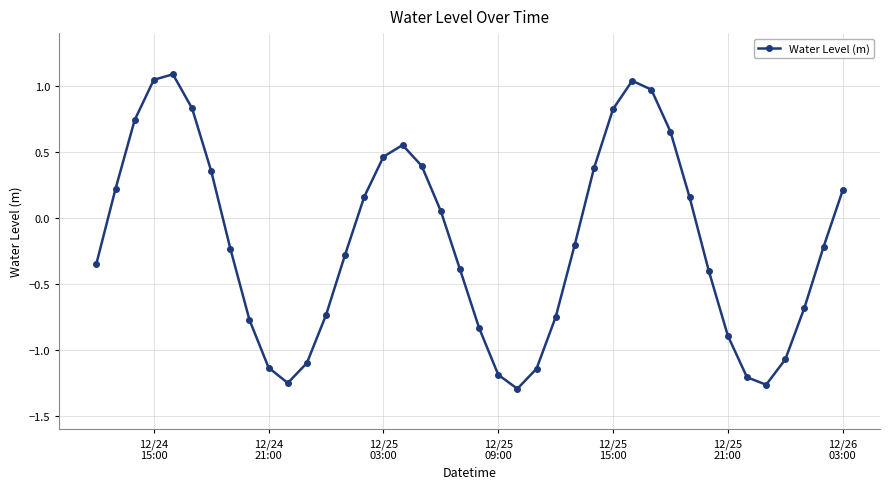

How many values are above zero?

18